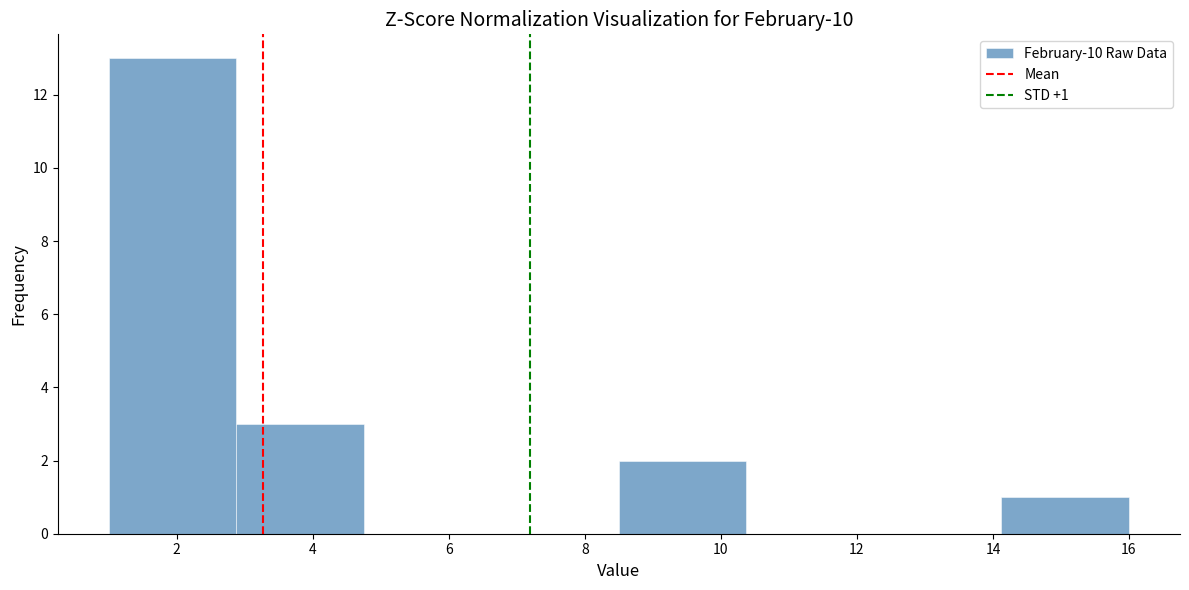

Which range on the x-axis has the tallest bar?

1.0 to 2.8